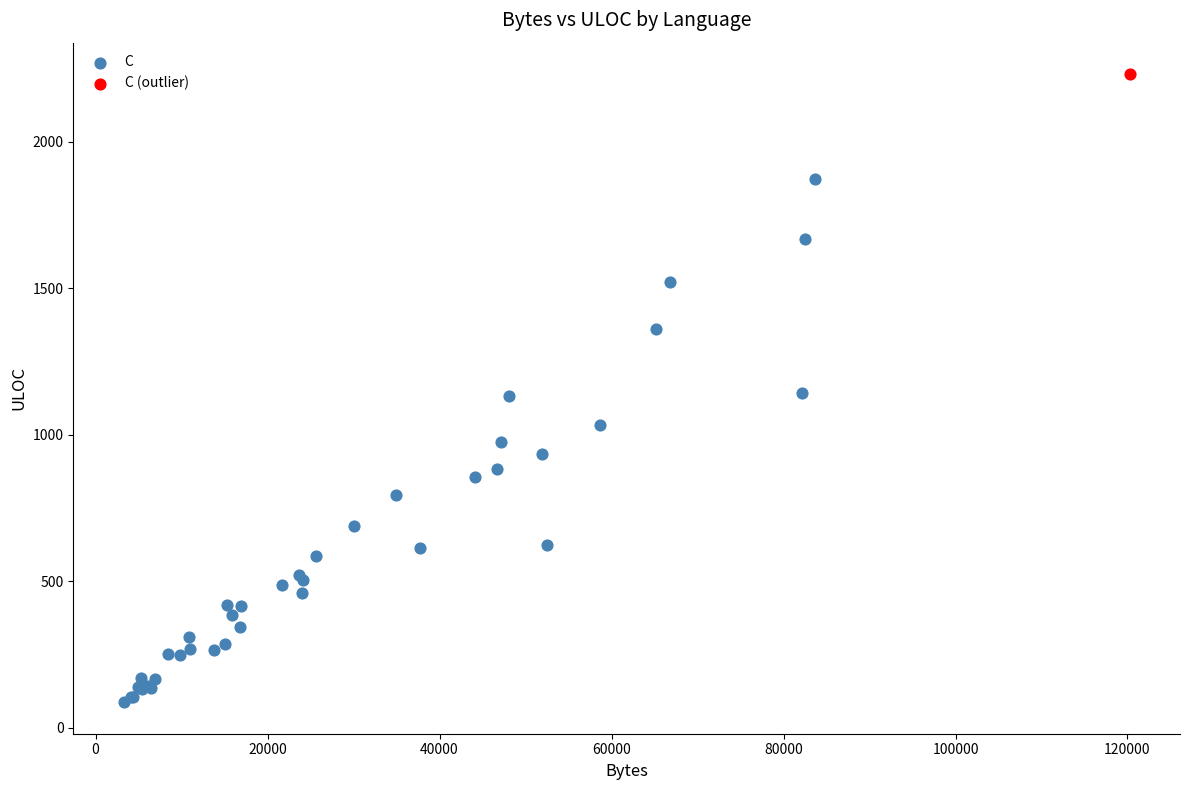

What are all the series names shown in the legend?

C, C (outlier)